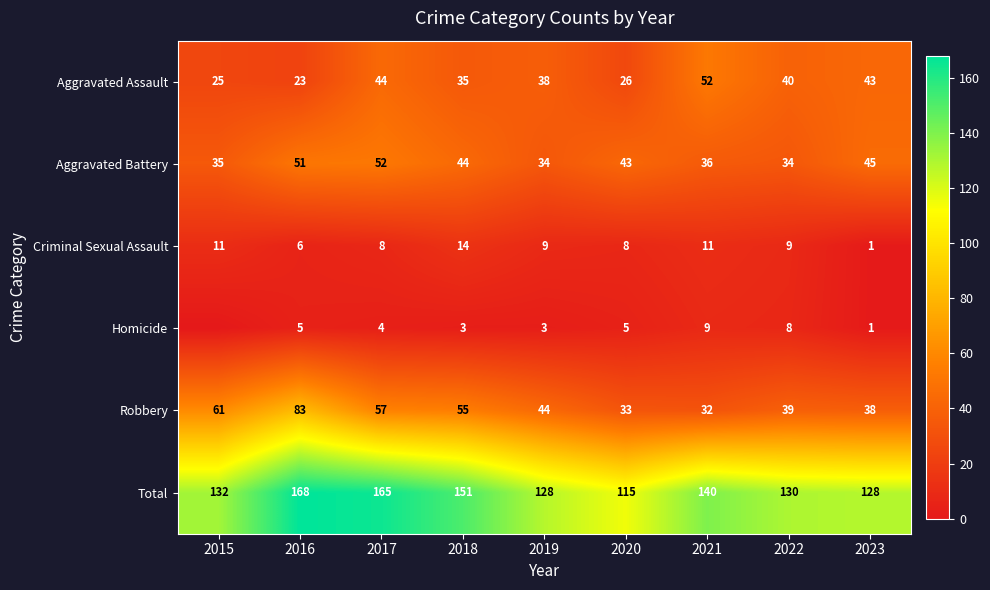

True or false: Homicide has a value of 3 at 2018.

True